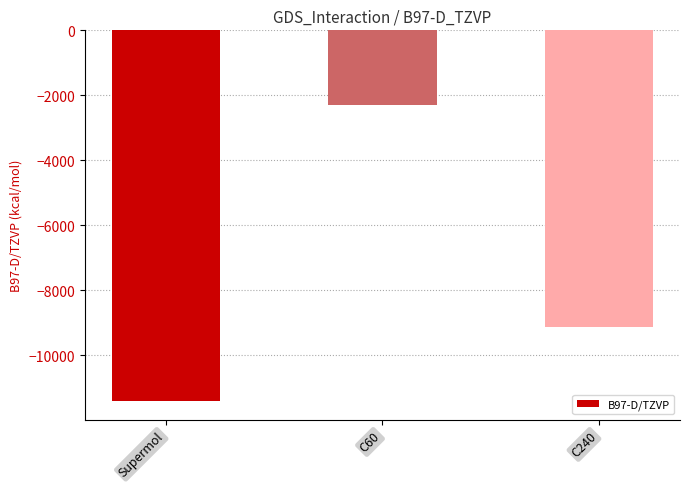

What is the difference between the values at C240 and Supermol?

2284.2